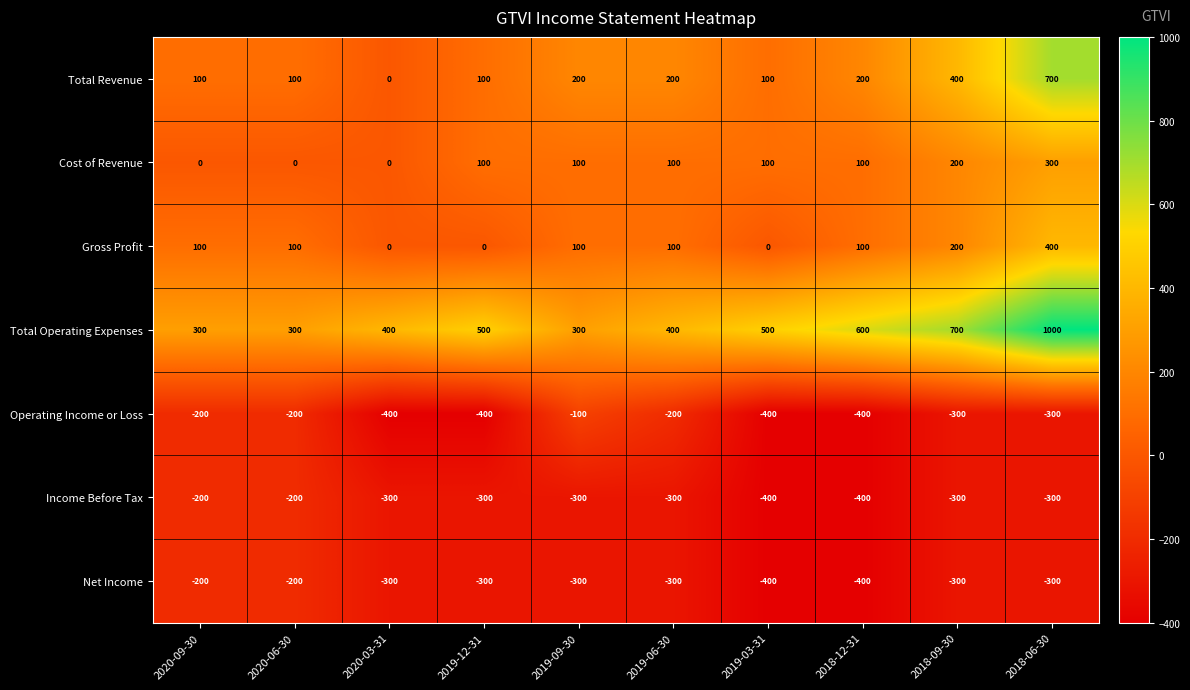

What is the maximum value shown in the chart?

1000